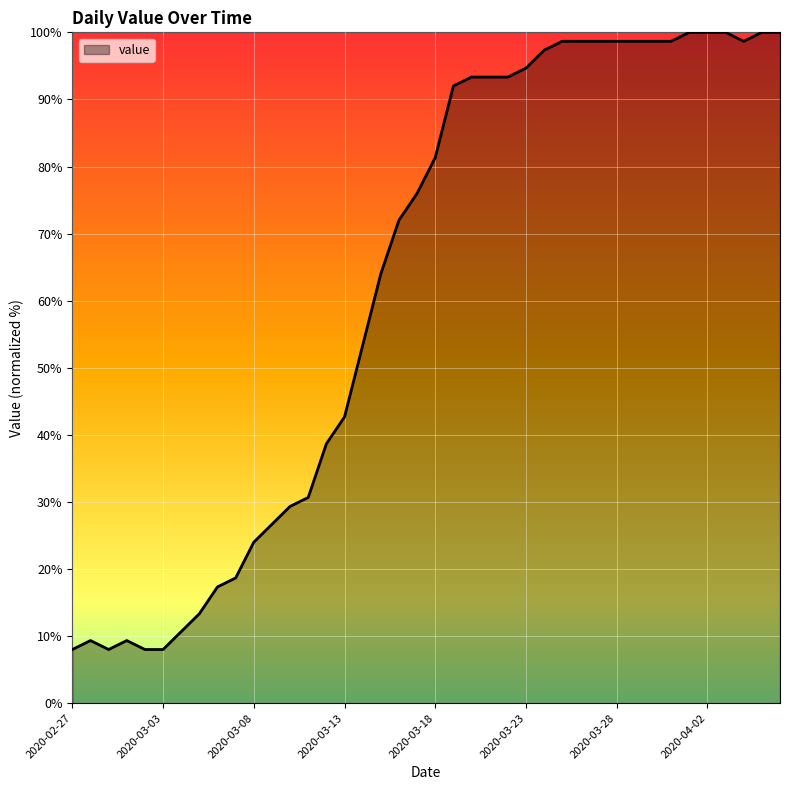

What is the difference between the maximum and minimum values?

92.0